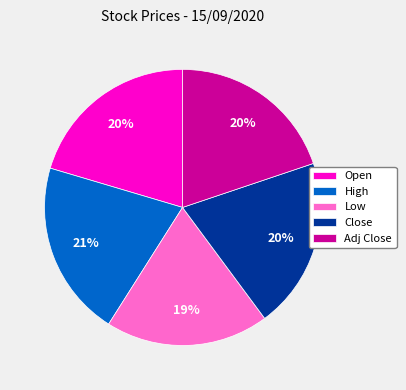

Which category has the smallest portion of the pie?

Low